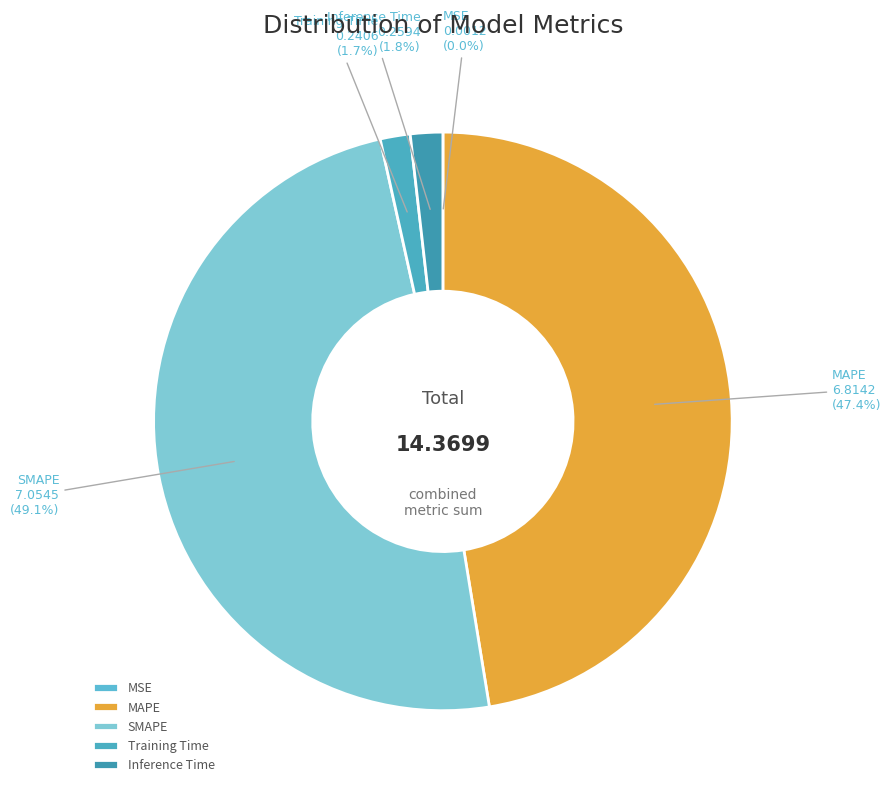

Is the sum of MAPE and Training Time greater than half?

No